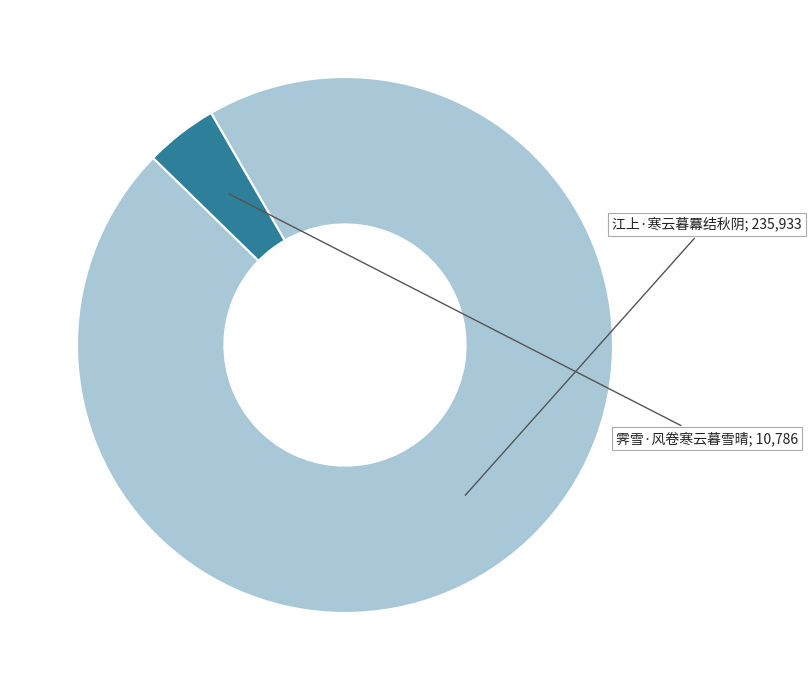

Count the number of slices in the pie.

2